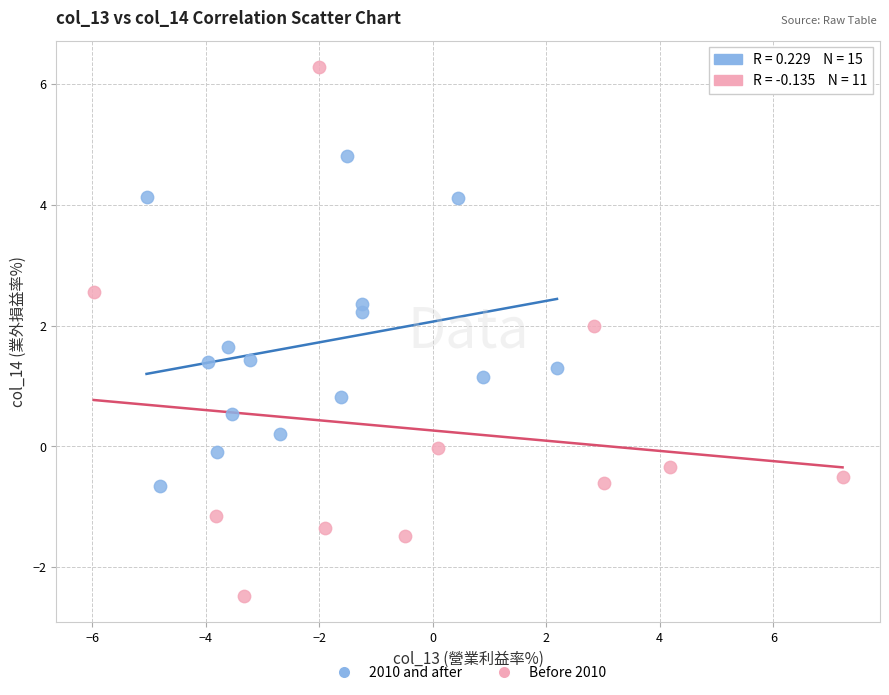

Which series has the largest Y range (max minus min)?

Before 2010